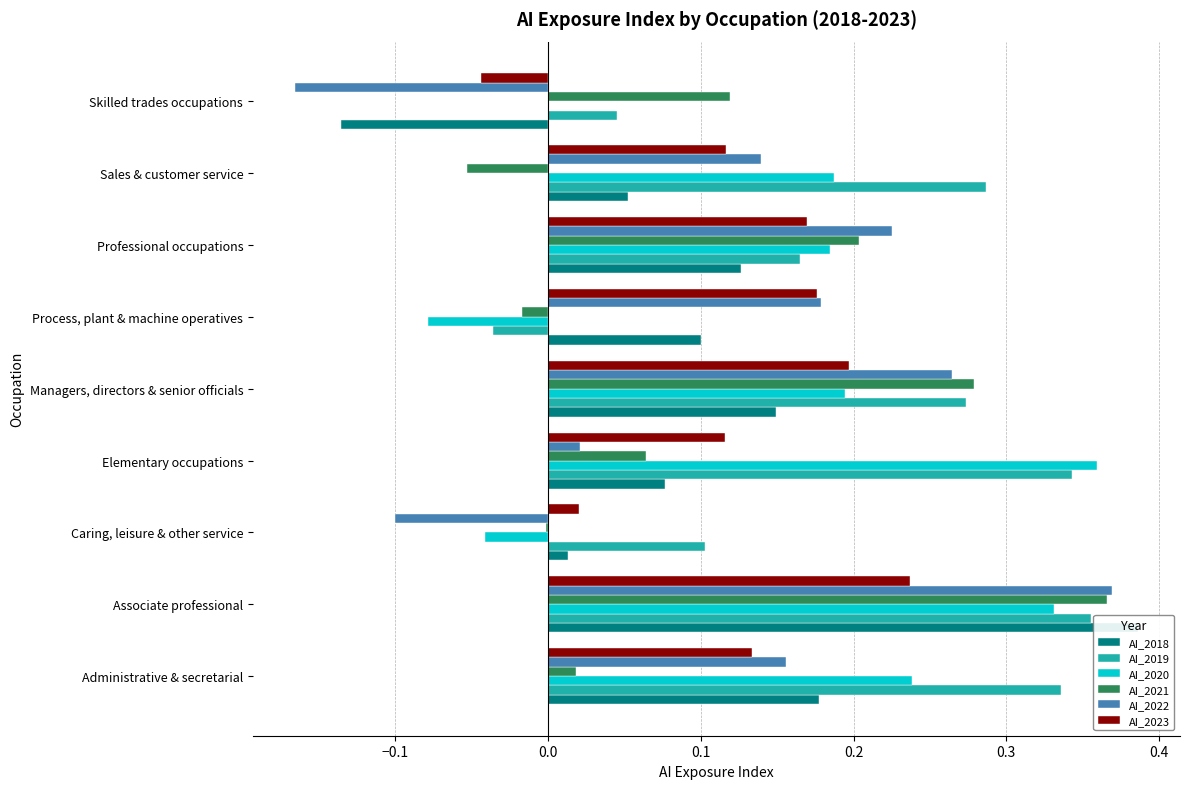

What is the difference between the maximum and minimum values in the AI_2019 series?

0.4